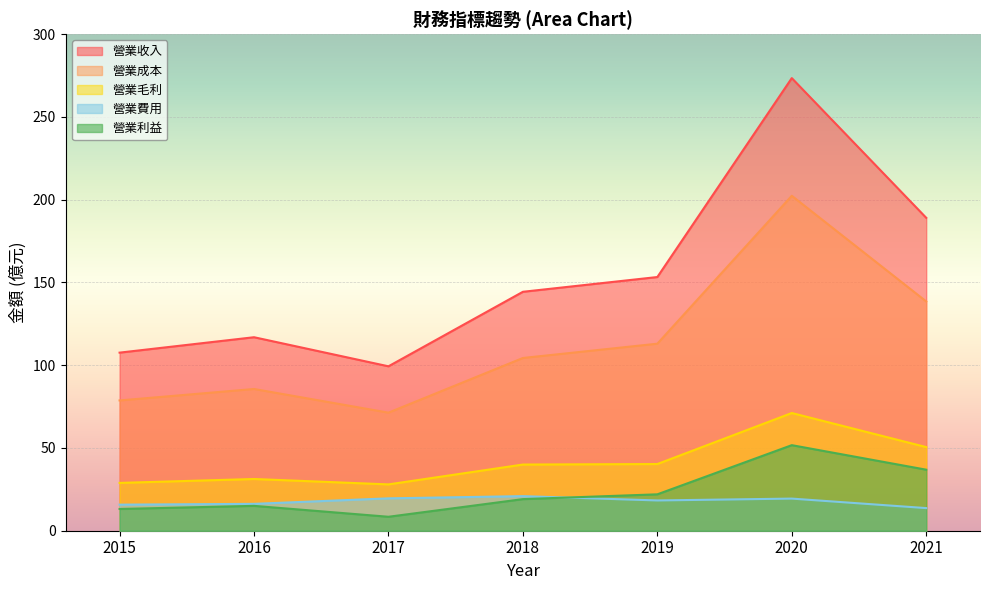

Reading right to left, extract all data points from this chart.

營業收入: 189.0	273.4	153.3	144.3	99.3	116.9	107.6
營業成本: 138.5	202.3	113.0	104.4	71.3	85.6	78.7
營業毛利: 50.5	71.1	40.3	40.0	28.0	31.2	28.9
營業費用: 13.7	19.4	18.3	20.9	19.6	16.2	15.8
營業利益: 36.9	51.7	22.0	19.1	8.4	15.0	13.1